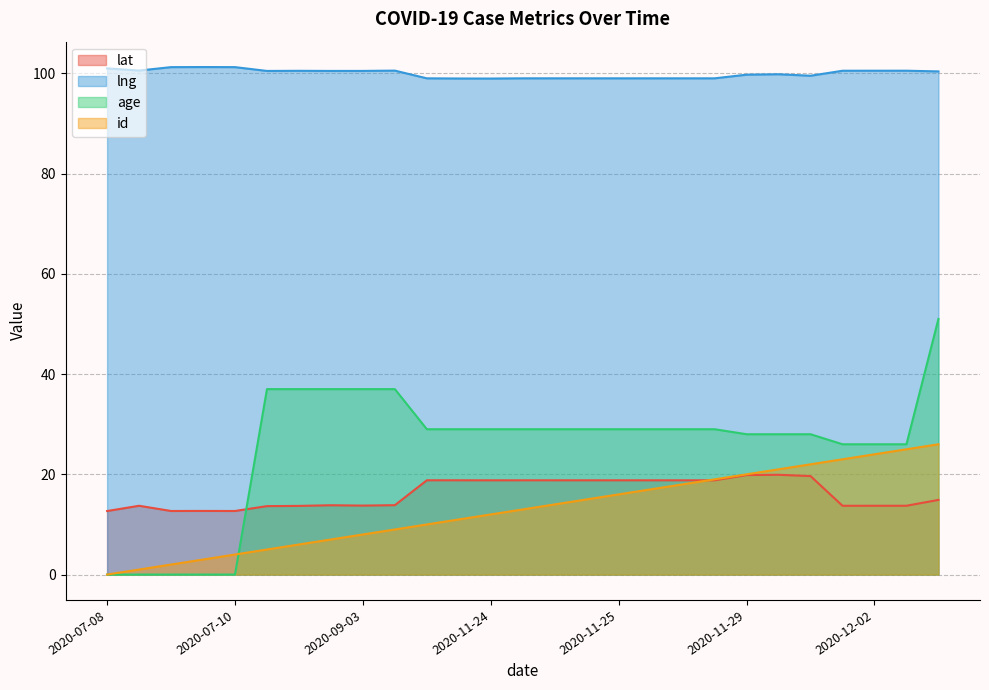

How many positive values does the age series have?

22